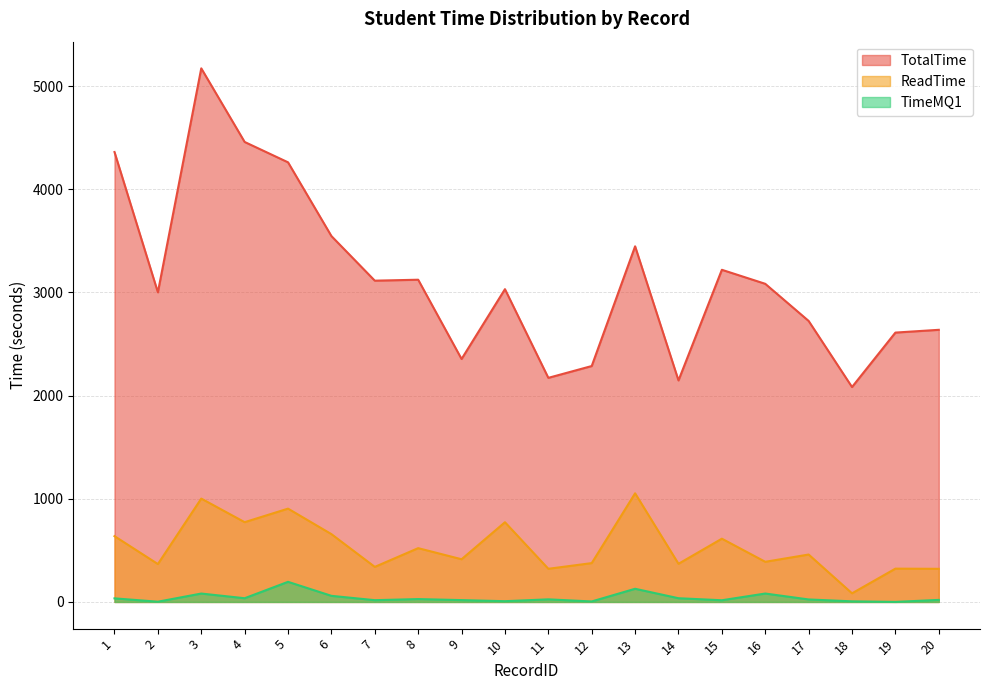

What is the difference between the ReadTime values at 8 and 11?

200.1